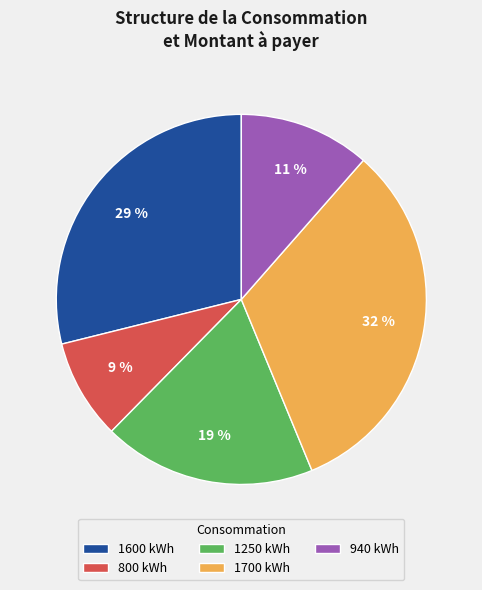

Combined, do 1600 kWh and 1250 kWh account for over 50%?

No